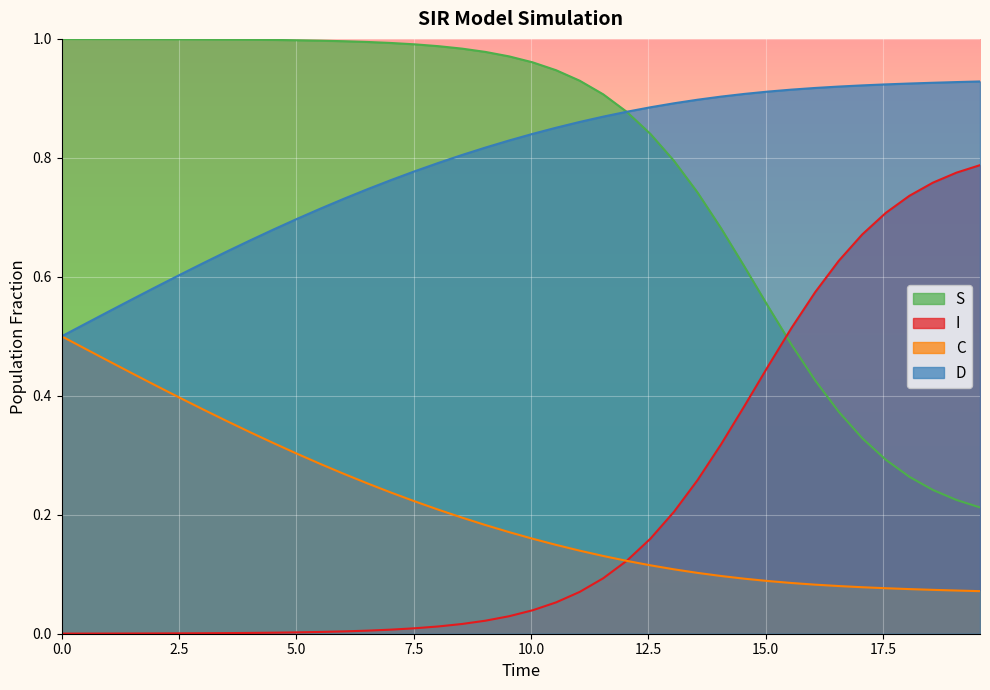

True or false: I and D intersect in this chart.

False